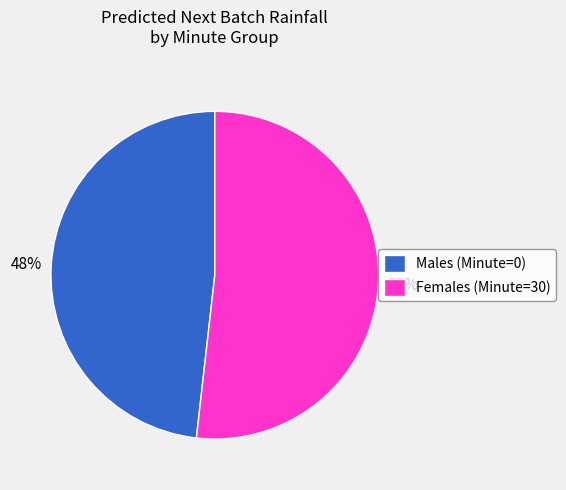

What is the ratio of the value at Females (Minute=30) to the value at Males (Minute=0)?

1.1